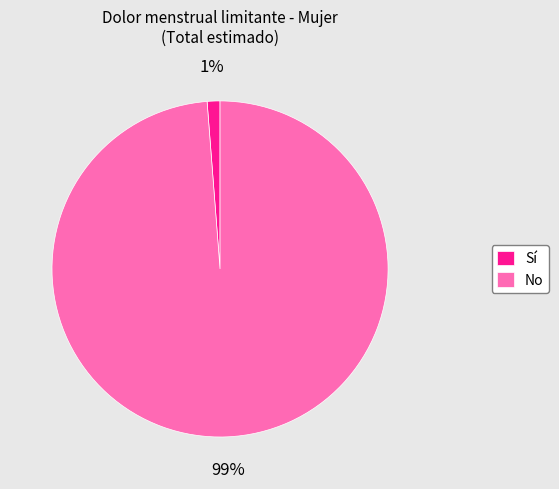

Is there any slice that represents more than half of the pie?

Yes